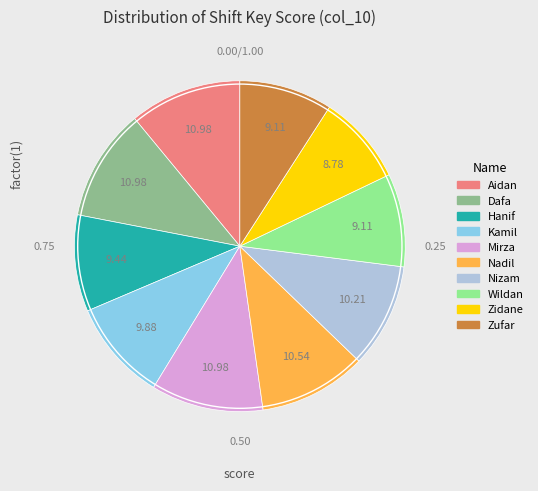

Does any single category account for the majority?

No